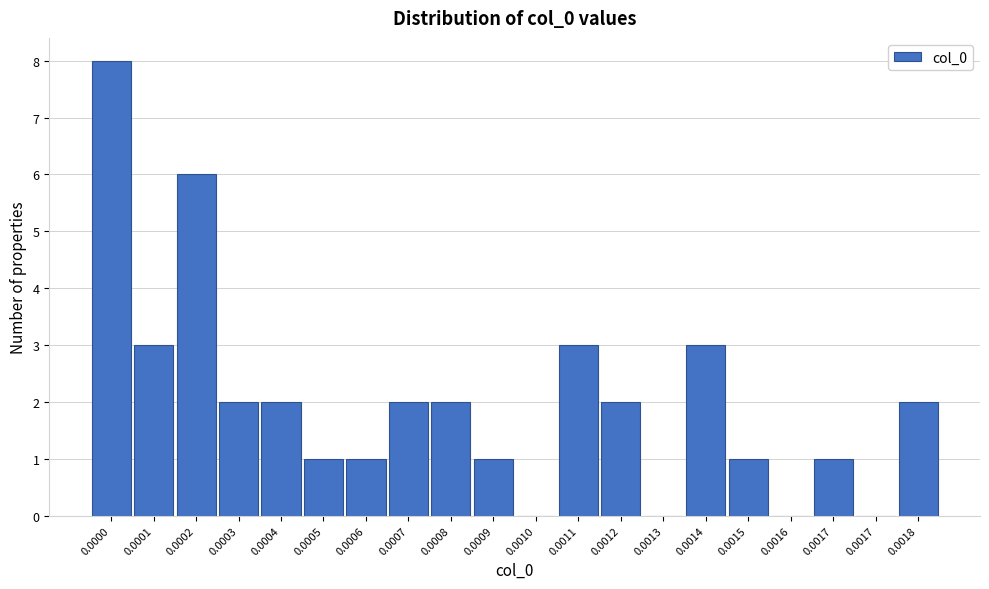

Count the number of categories in the chart.

20